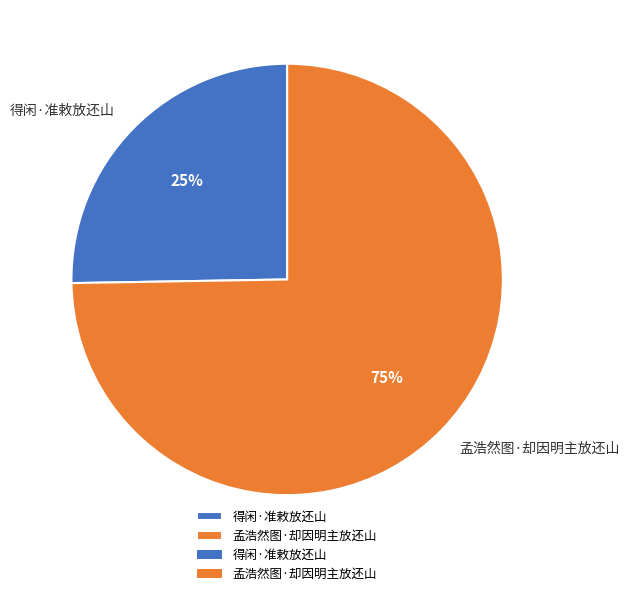

Is the sum of 得闲·准敕放还山 and 孟浩然图·却因明主放还山 greater than half?

Yes